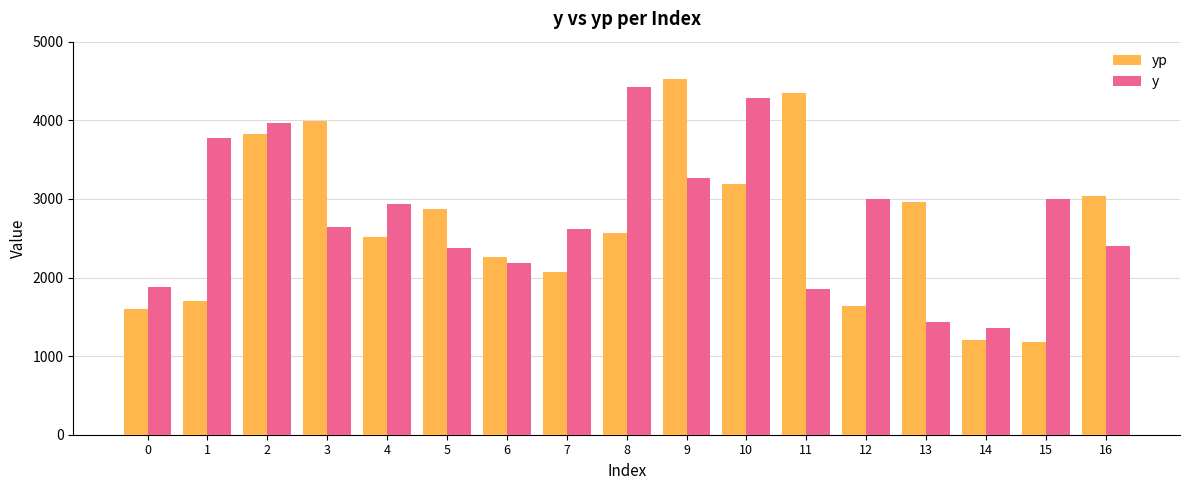

Which series has the largest total across all categories?

y